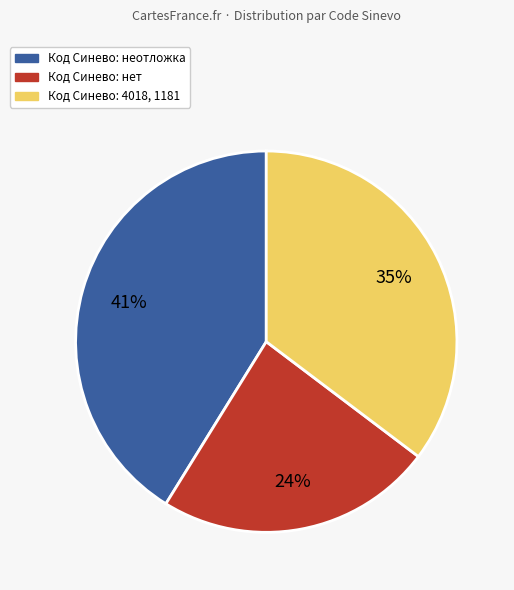

Is there a majority slice in this chart?

No